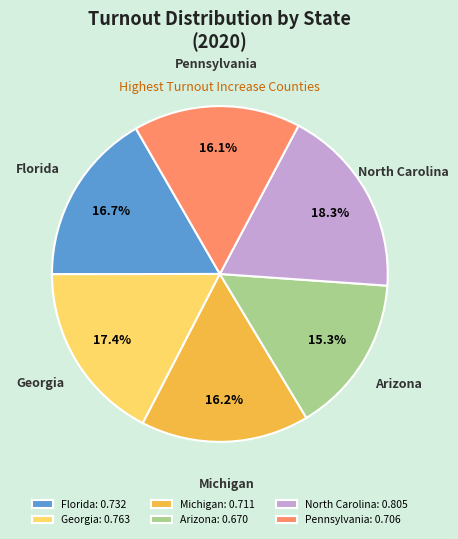

Count the number of slices in the pie.

6